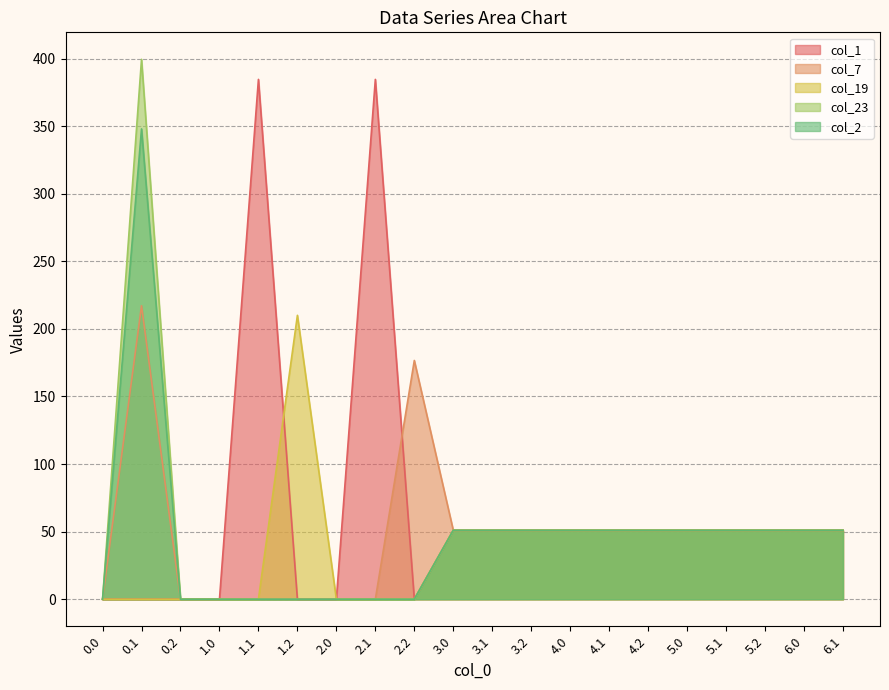

True or false: col_1 and col_23 intersect in this chart.

False